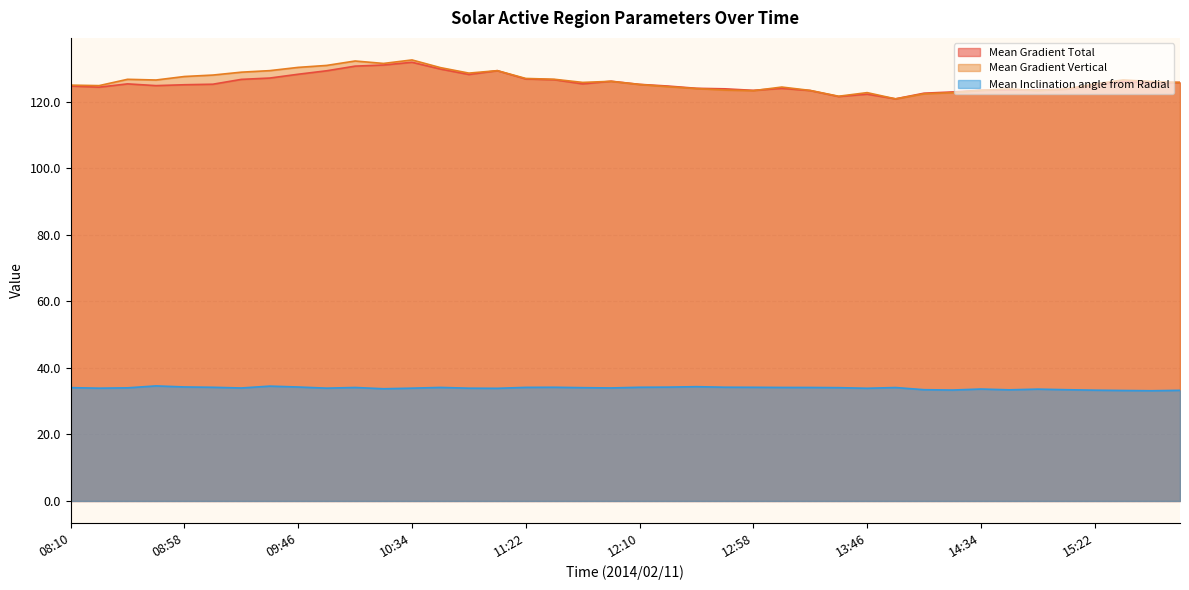

What is the label of the 37th point from the right?

08:46